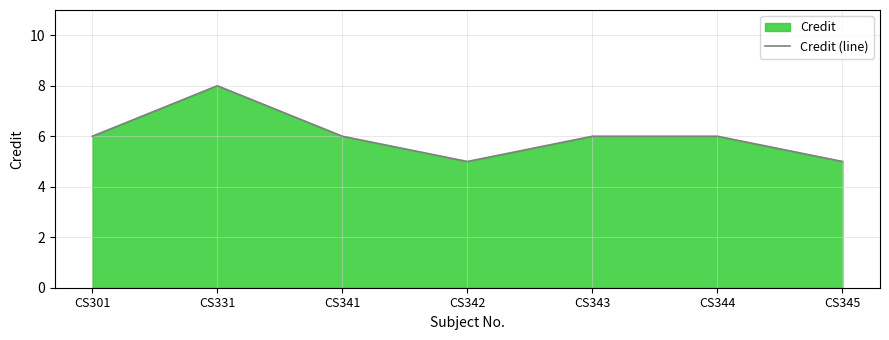

How many data points are less than 6?

2